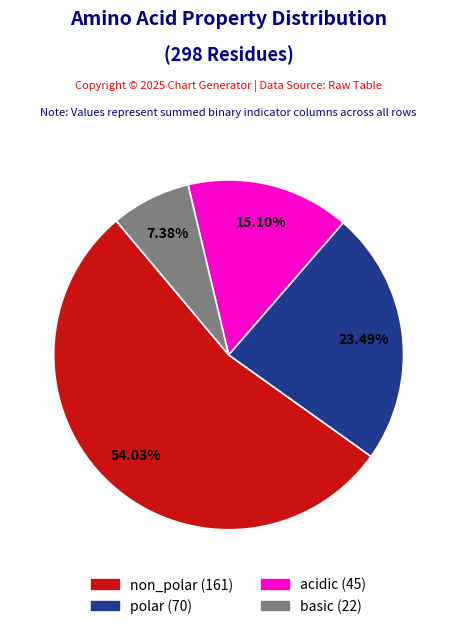

To the nearest percent, what is the difference between the largest and smallest slice percentages?

47%